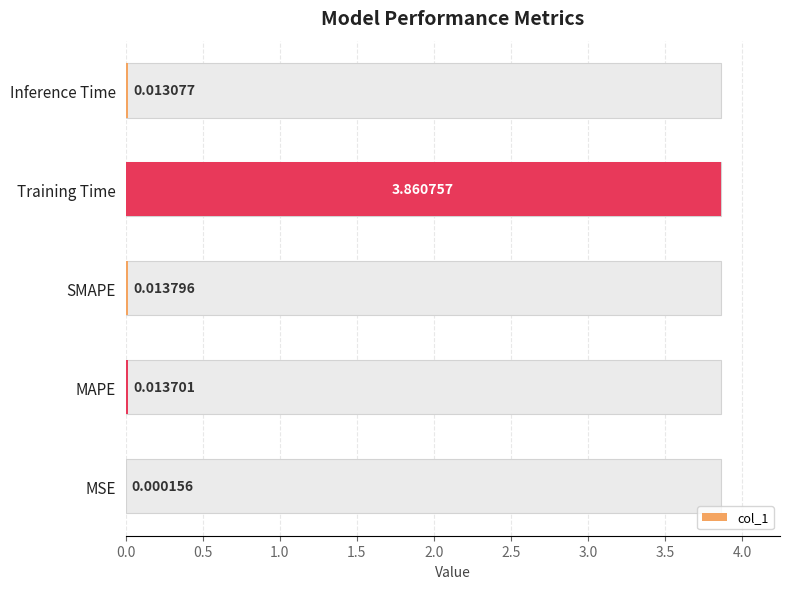

What is the difference between the maximum and minimum values?

3.9